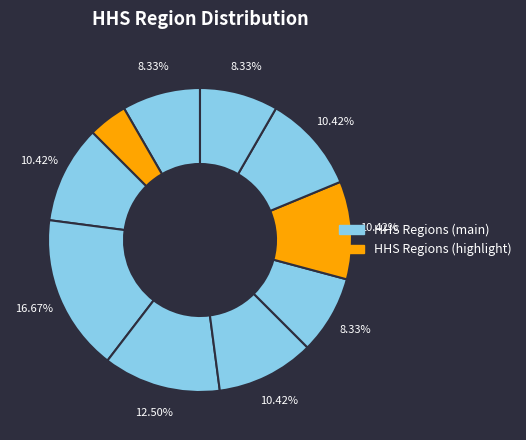

Count the number of slices in the pie.

10